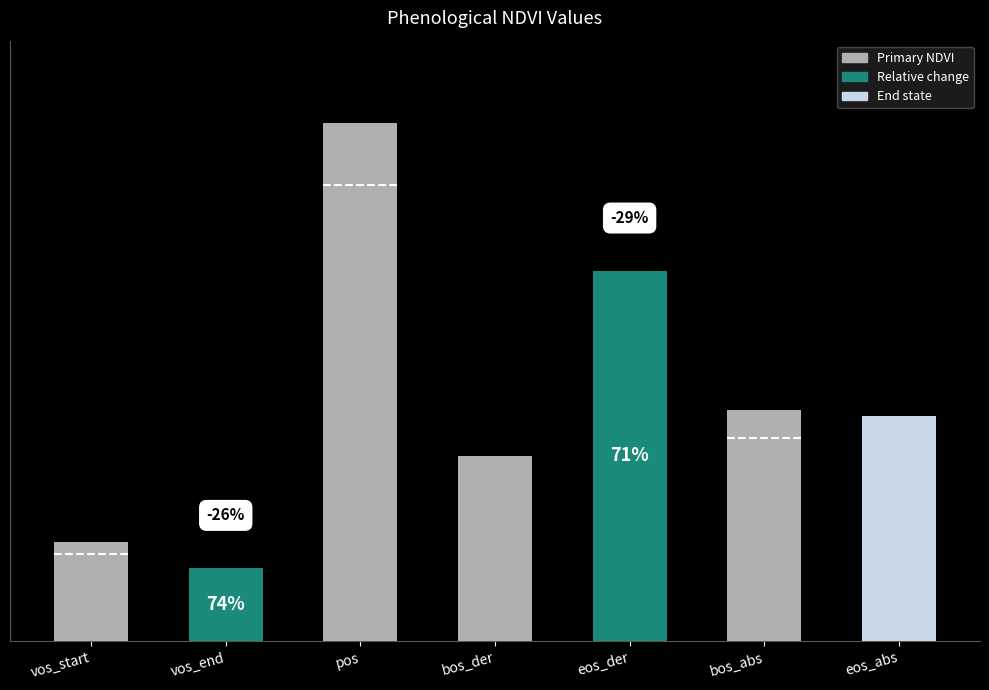

Which label corresponds to the smallest value in the chart?

vos_end